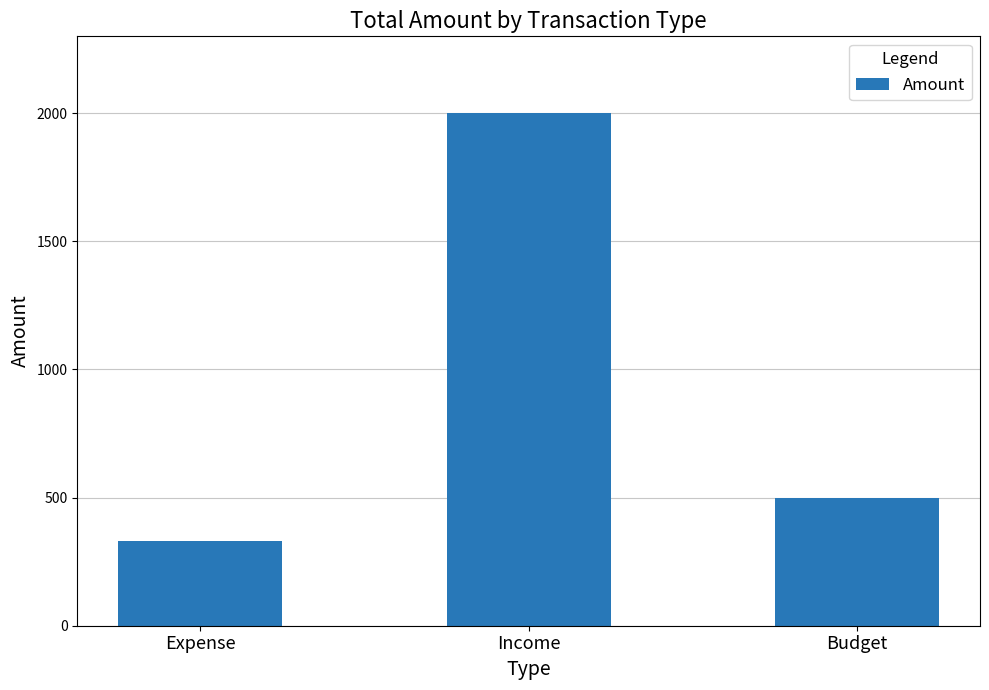

Are the bars horizontal?

No